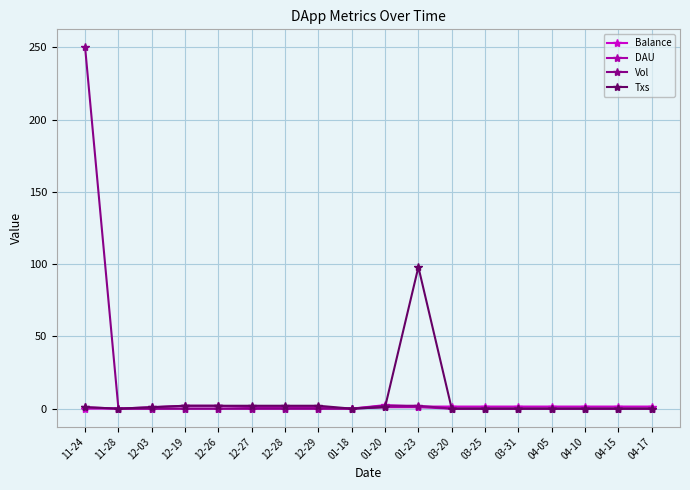

What is the maximum value shown in the chart?

250.0